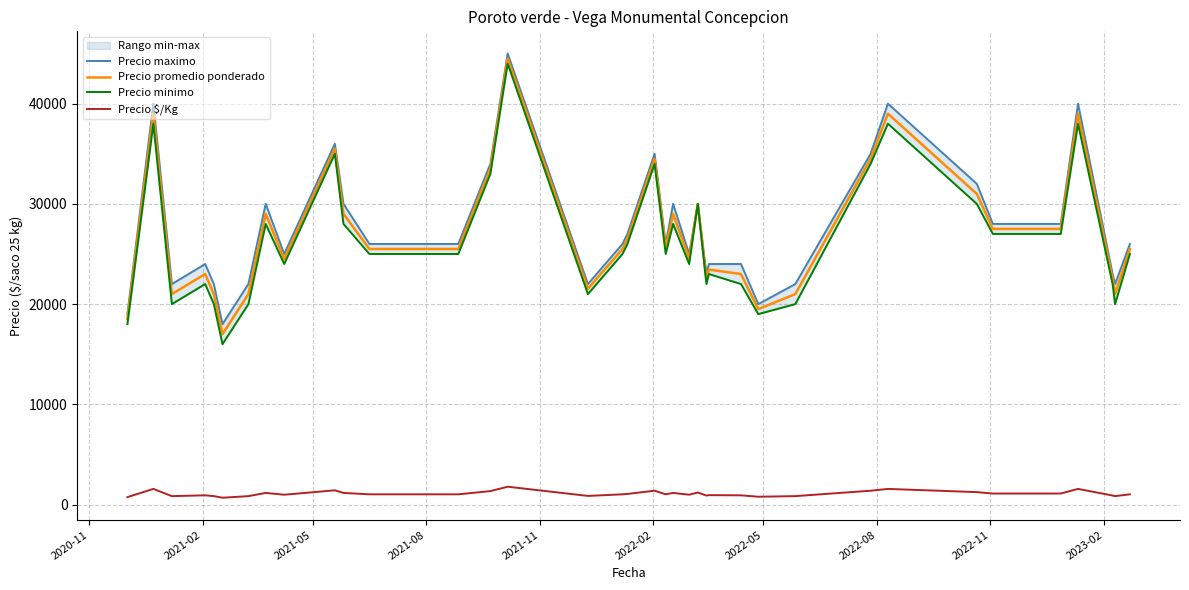

Is this an area chart (filled region under the line)?

No